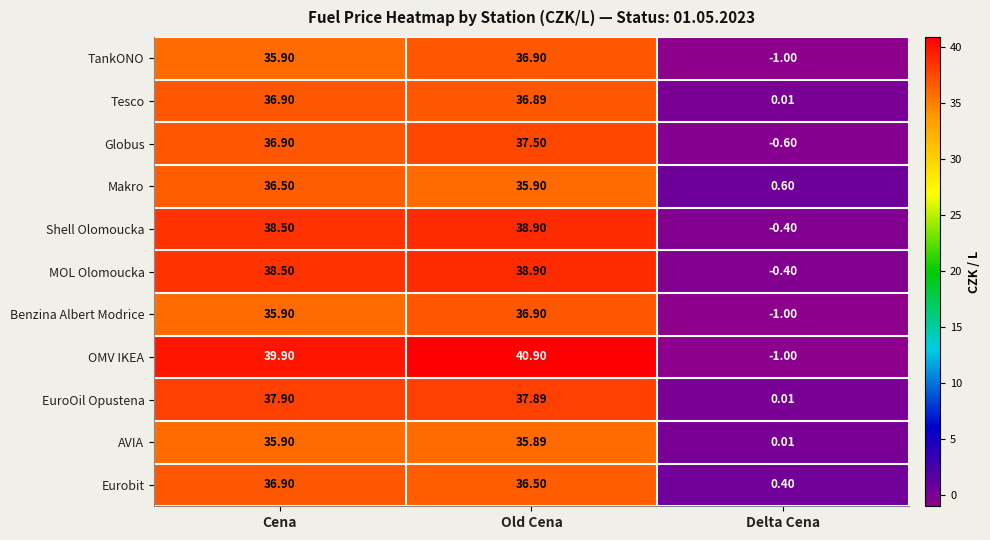

At how many categories does at least one series exceed 28?

2